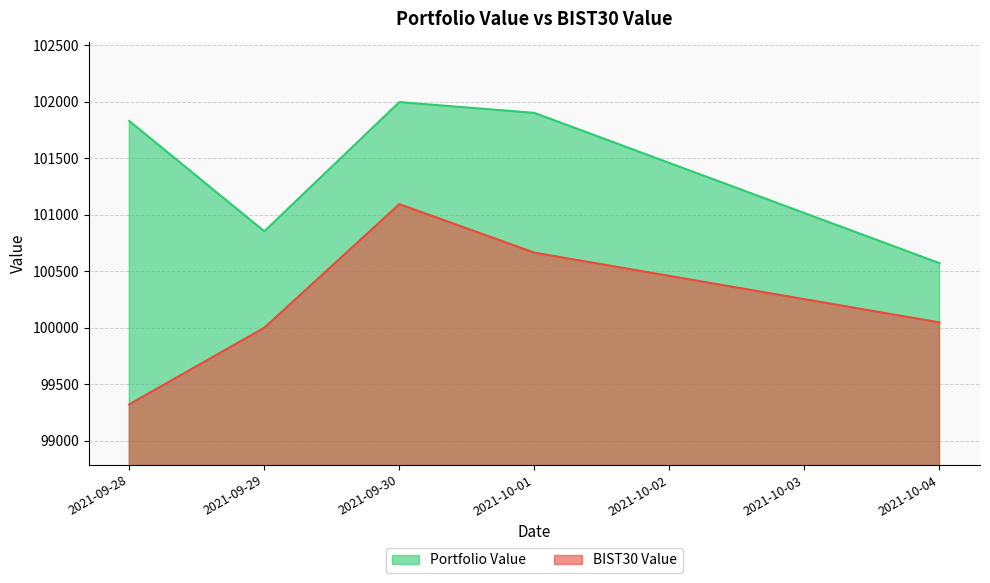

Rank the series by their maximum value, from highest to lowest.

Portfolio Value, BIST30 Value